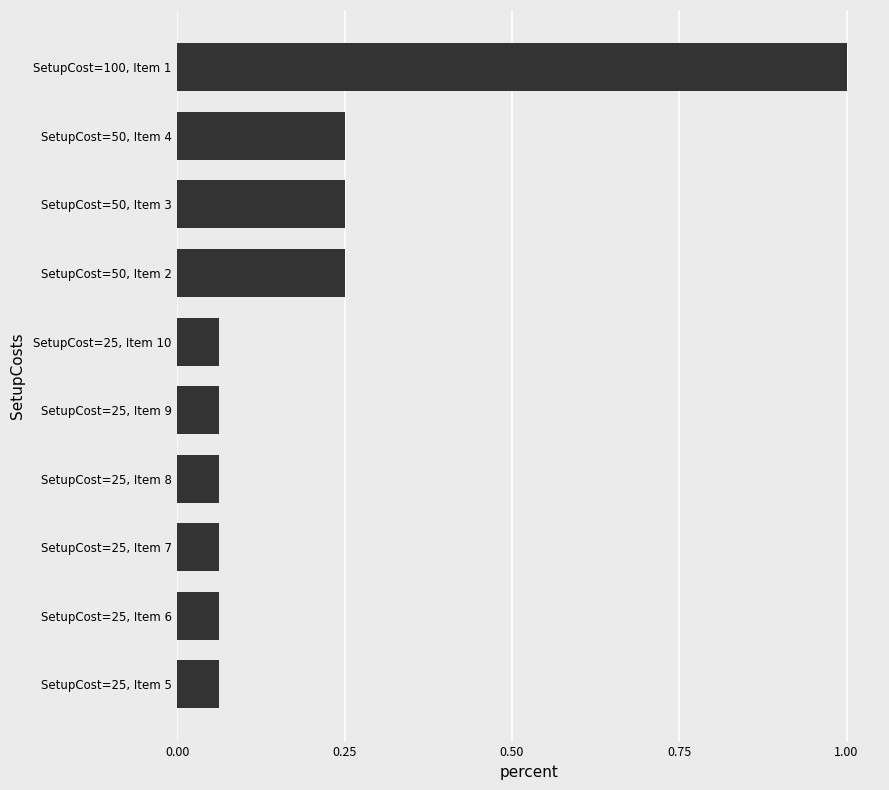

How many bars are there in total?

10